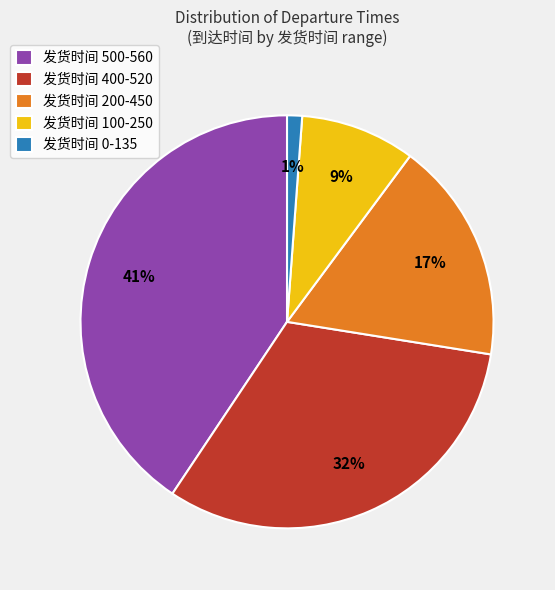

Which category has the smallest portion of the pie?

发货时间 0-135